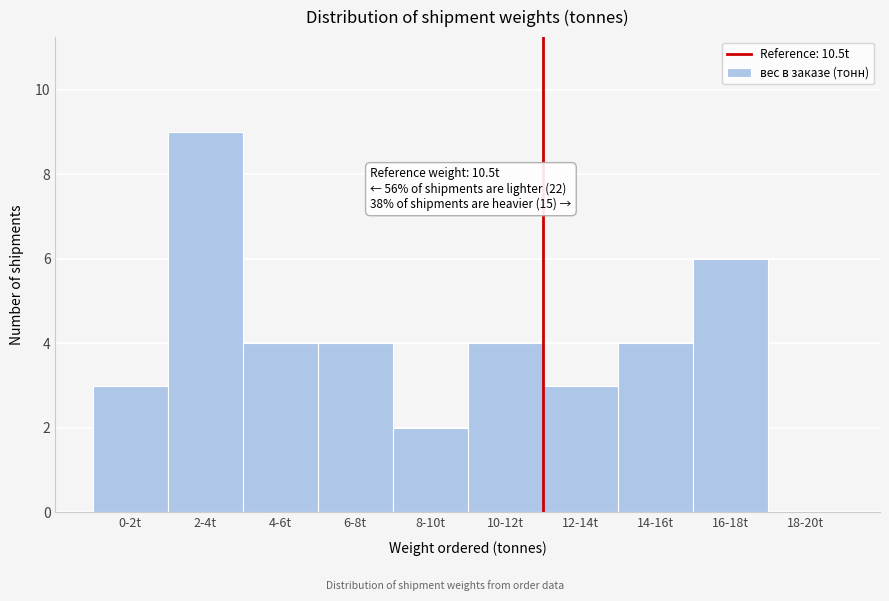

Reading left to right, what are all the values shown in this chart?

0-2t=3	2-4t=9	4-6t=4	6-8t=4	8-10t=2	10-12t=4	12-14t=3	14-16t=4	16-18t=6	18-20t=0